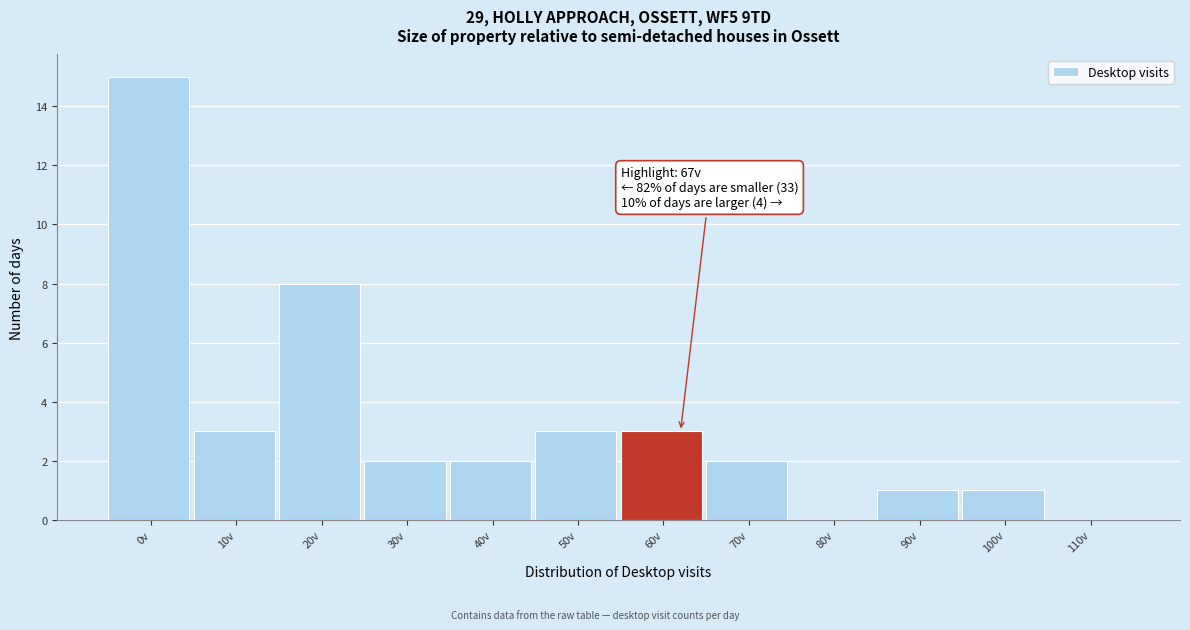

Reading left to right, extract all data points from this chart.

0v=15	10v=3	20v=8	30v=2	40v=2	50v=3	60v=3	70v=2	80v=0	90v=1	100v=1	110v=0